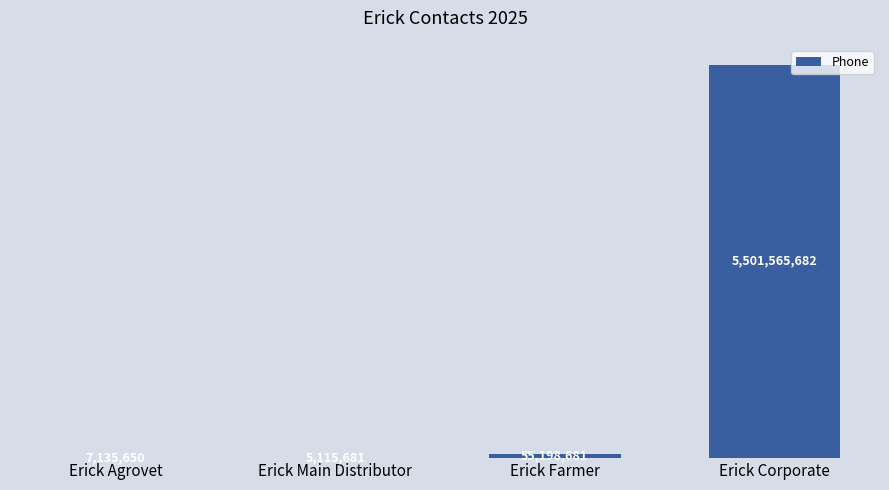

Which has a higher value, Erick Farmer or Erick Main Distributor?

Erick Farmer